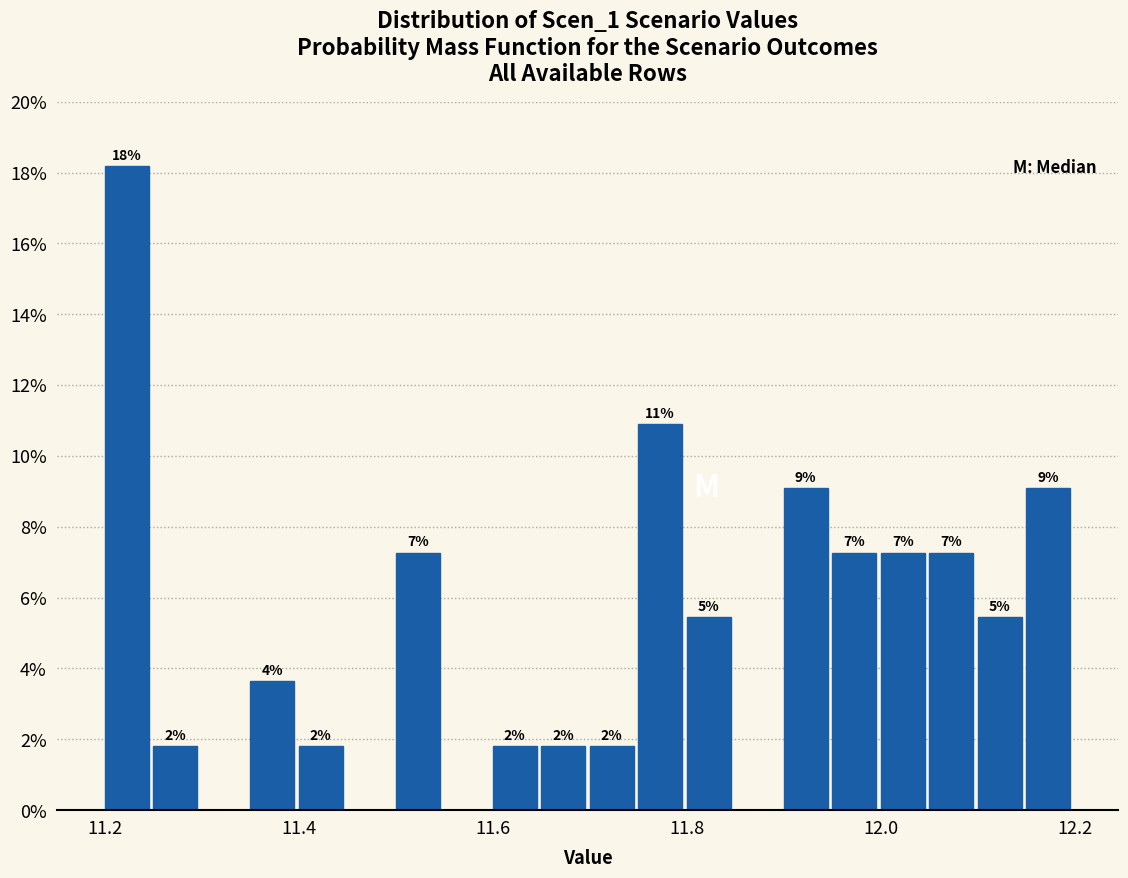

Around what value on the x-axis is the tallest bar? Give the approximate position of its centre, as read against the axis.

11.22